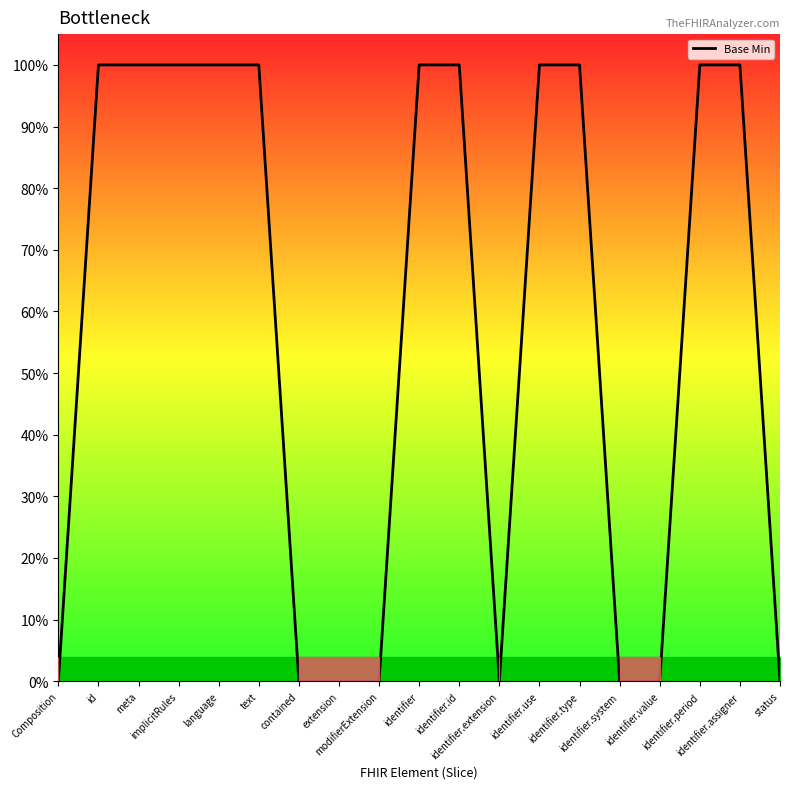

Is this an area chart (filled region under the line)?

No